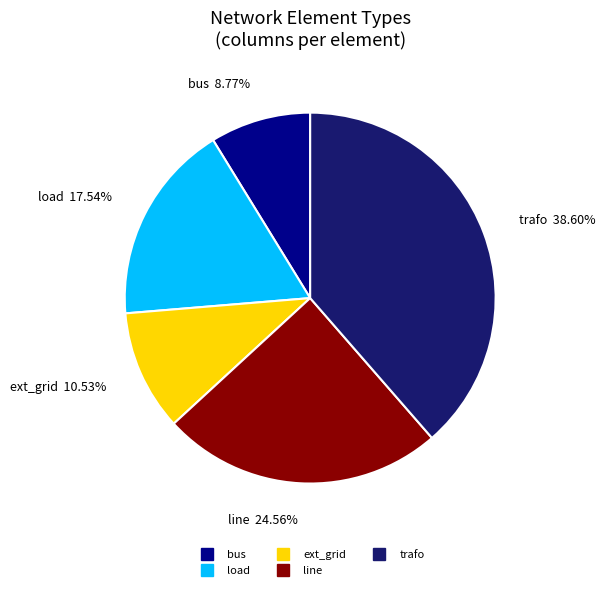

Is it true that bus is 9% of the pie?

True